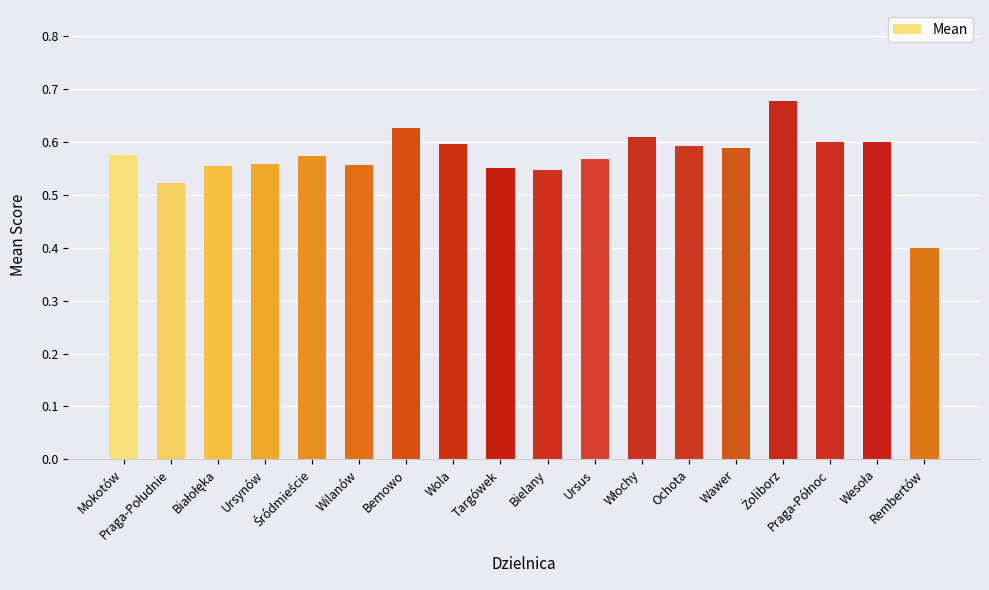

What is the difference between the maximum and minimum values?

0.3